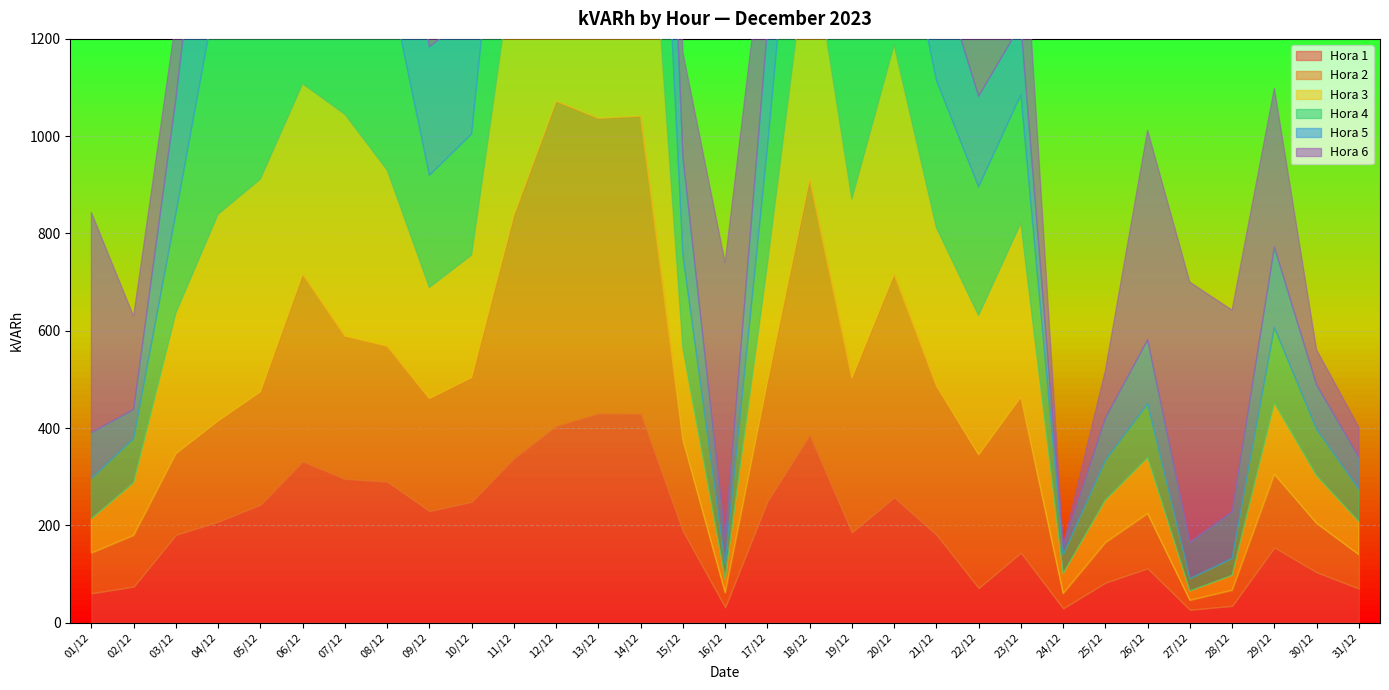

Reading left to right, list all the values displayed in this chart.

Hora 1: 60.4	74.2	180.6	207.6	242.7	331.2	295.6	289.8	229.4	248.4	337.5	403.7	429.5	429.0	188.6	31.6	249.6	385.2	185.7	257.6	181.1	71.3	143.8	29.3	82.2	111.6	26.5	34.5	154.7	103.5	70.2
Hora 2: 82.8	105.2	166.8	207.0	231.7	384.7	293.3	278.3	231.2	255.3	499.7	668.2	607.2	612.4	186.9	29.9	245.0	526.7	316.8	458.3	305.9	273.7	319.7	30.5	82.2	112.7	19.6	32.2	150.1	100.6	69.6
Hora 3: 70.2	108.1	289.2	424.9	437.0	391.6	456.0	362.2	228.3	251.9	526.7	683.7	706.1	744.6	188.6	28.2	241.5	508.9	368.0	470.9	324.9	286.4	357.7	40.8	87.4	115.0	19.0	30.5	146.6	97.8	67.9
Hora 4: 82.8	90.9	204.1	474.4	450.2	420.3	475.0	408.3	230.6	249.0	489.9	595.7	690.0	717.0	191.5	31.1	239.8	491.6	345.6	355.4	303.0	264.5	263.9	38.5	81.7	110.4	25.3	34.5	155.2	95.5	66.7
Hora 5: 94.3	59.8	235.8	507.7	408.8	439.9	388.1	433.0	264.5	246.1	544.5	696.9	616.4	564.7	202.4	55.2	243.8	506.6	254.7	303.0	248.4	186.3	144.3	17.8	86.8	131.7	74.8	96.0	165.0	91.4	65.6
Hora 6: 452.5	191.5	162.2	818.2	729.7	746.4	789.5	257.6	542.8	245.5	1055.7	1092.5	935.5	1037.9	214.5	564.1	245.0	803.9	669.9	584.2	597.4	557.2	318.6	2.3	97.2	430.7	534.8	414.6	326.6	71.9	61.5